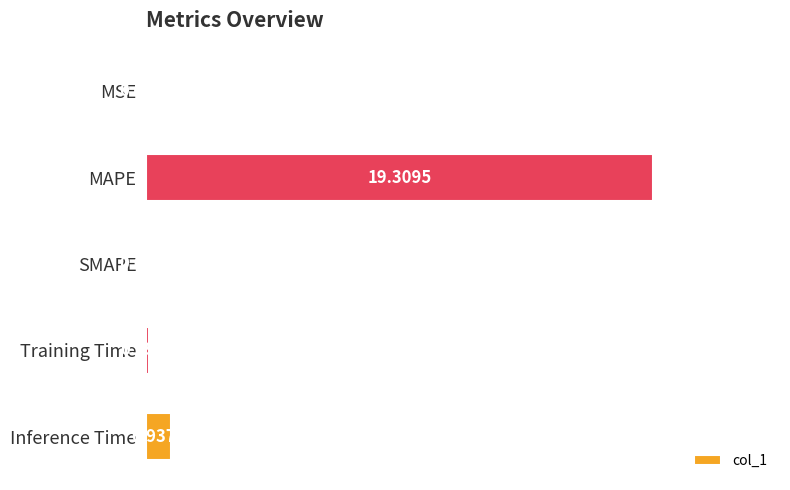

At which category does the chart reach its peak across all series?

MAPE